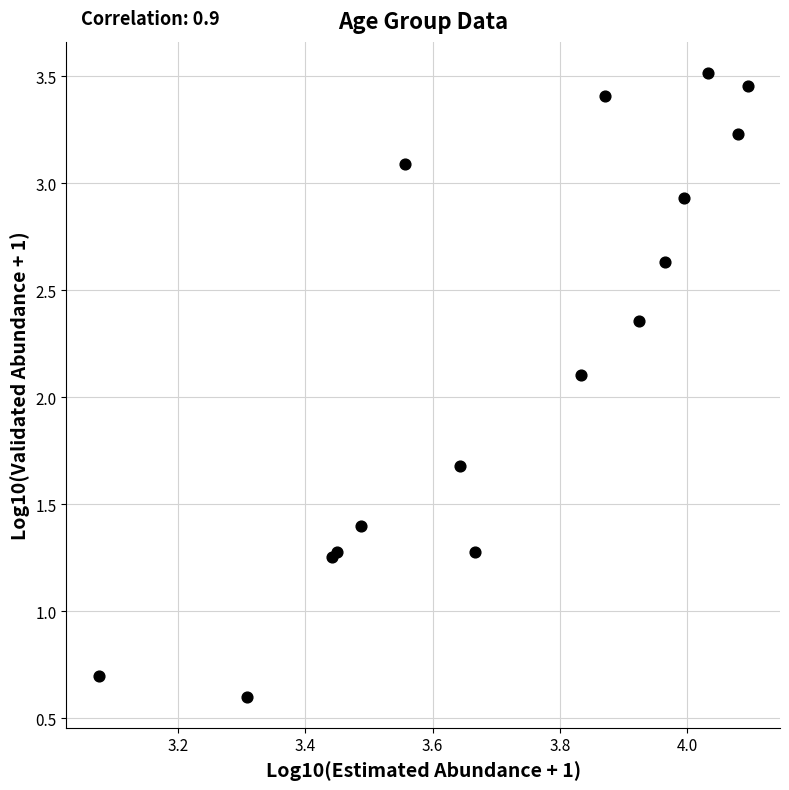

What Y value in the scatter plot is closest to 2?

2.1